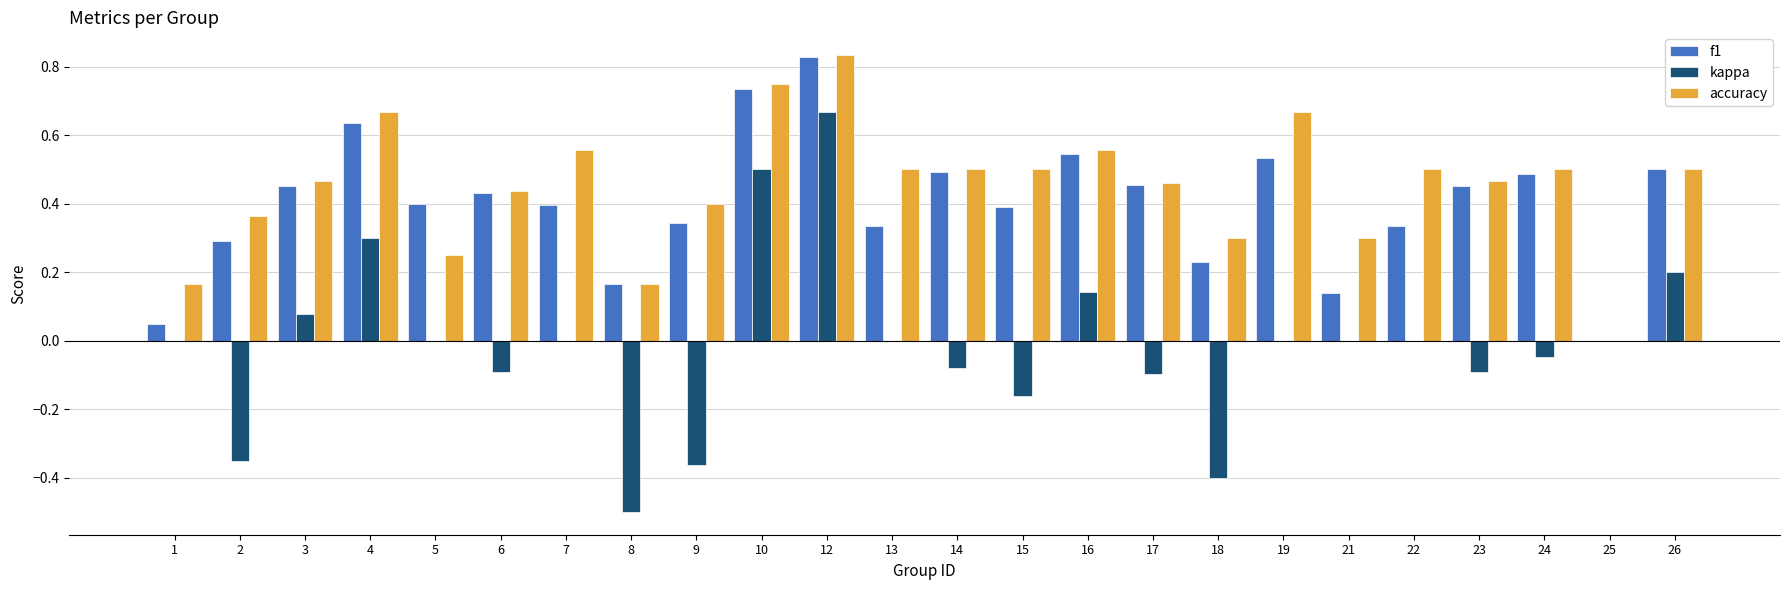

What is the total value across all series at 10?

2.0